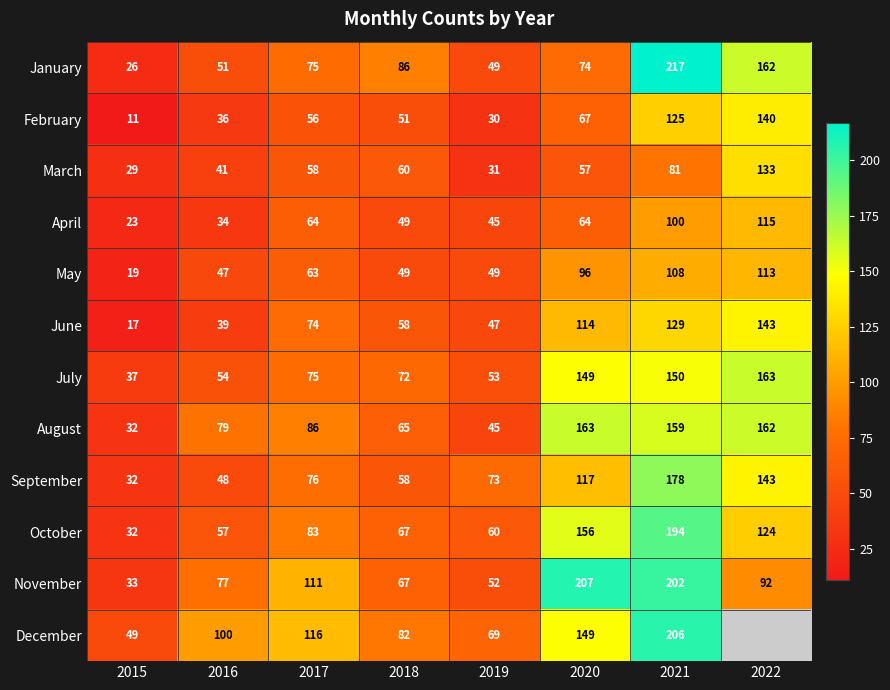

What is the approximate value of May at 2021?

108